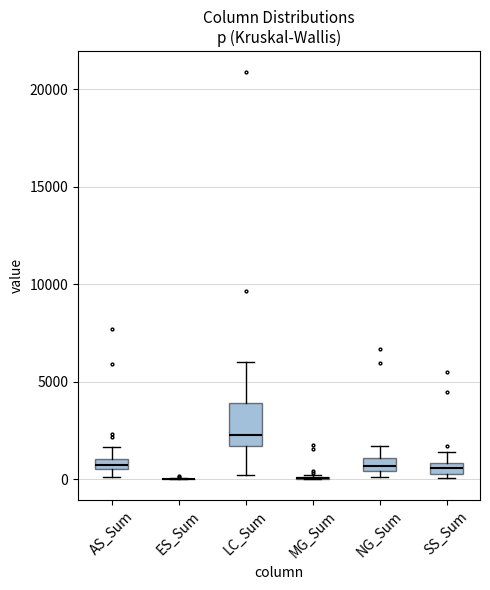

Where is the upper edge of the box for NG_Sum on the y-axis? The values are not printed on the chart, so give them approximately, as read against the axis.

1000